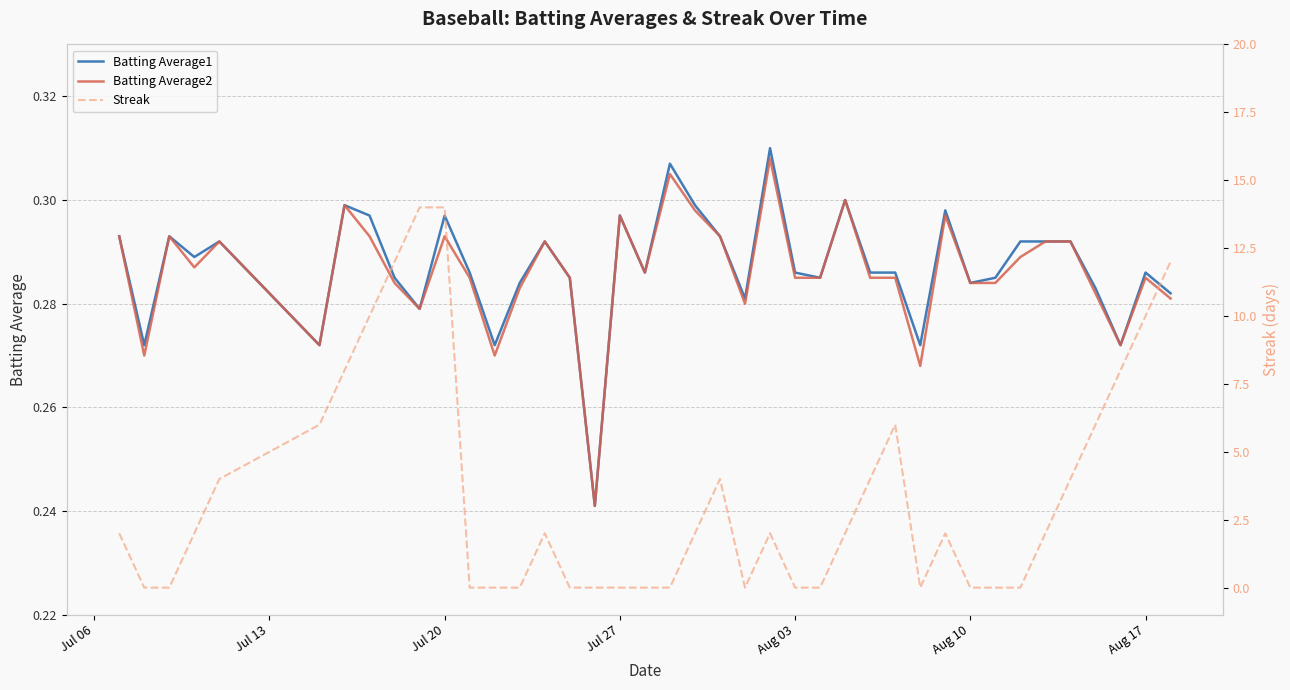

How many lines are shown in the chart?

3